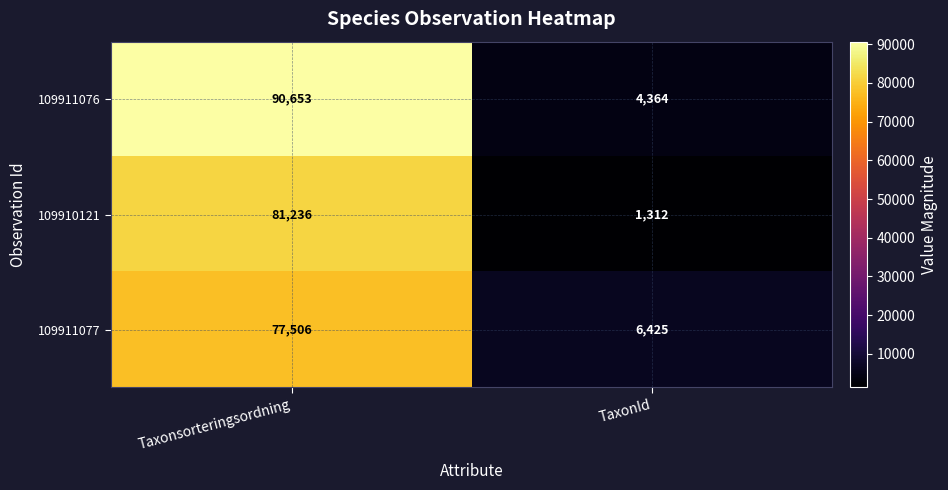

What is the difference between the maximum and minimum values in the 109911076 series?

86289